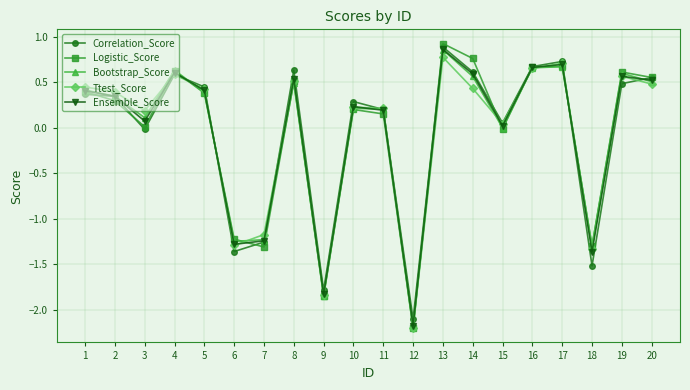

What is the smallest value displayed?

-2.2